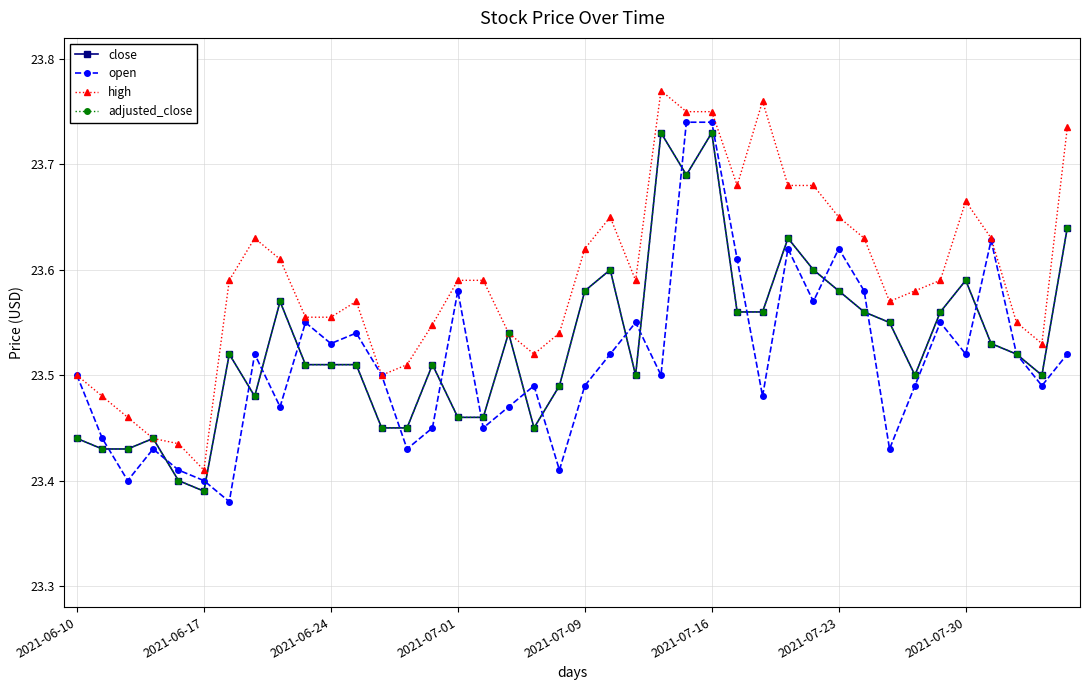

Does the chart have visible grid lines?

Yes